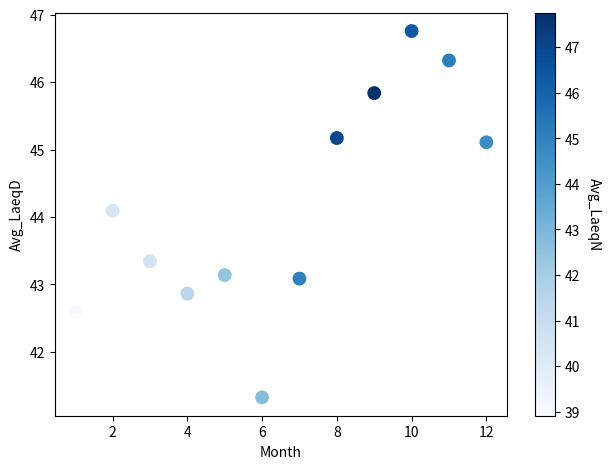

What Y value in the scatter plot is closest to 44?

44.1